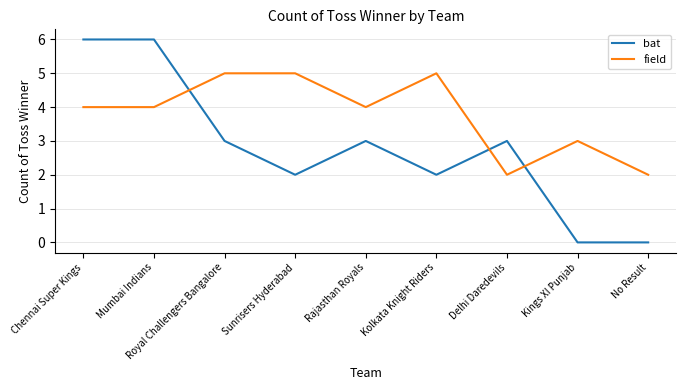

What is the difference between the second highest and second lowest values in the bat series?

6